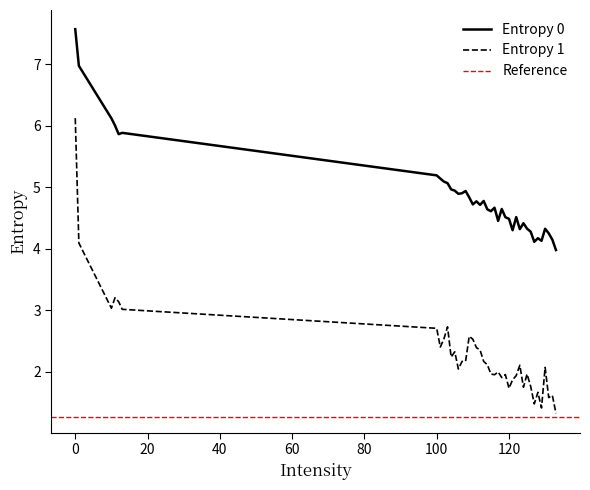

Which series has the largest total across all categories?

Entropy 0